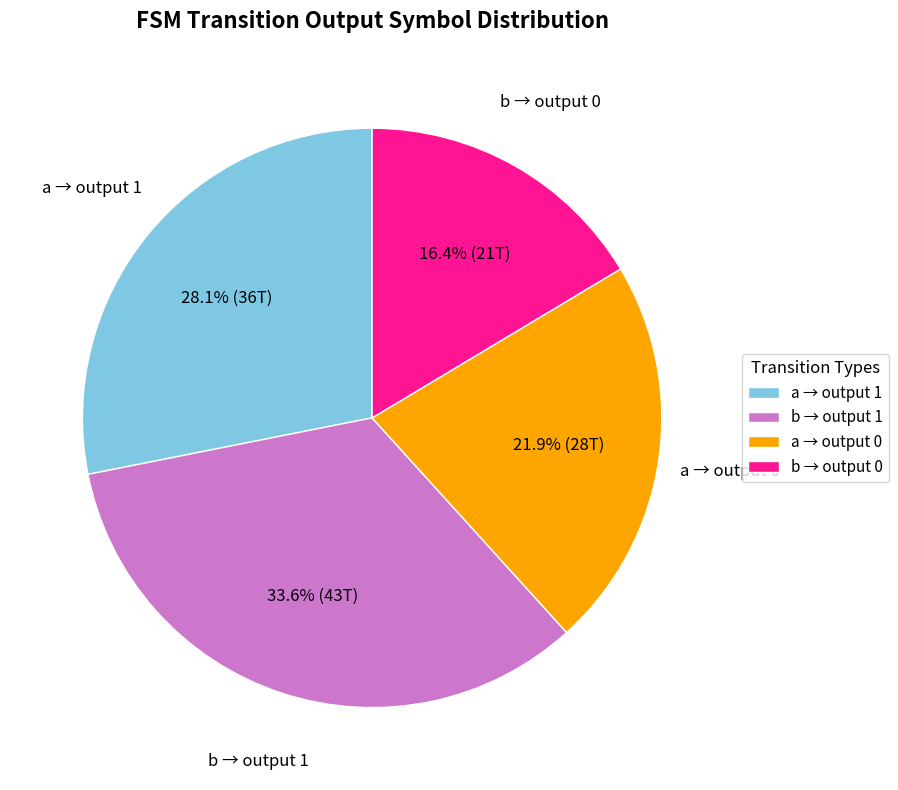

Rank the categories by value from lowest to highest.

b → output 0, a → output 0, a → output 1, b → output 1